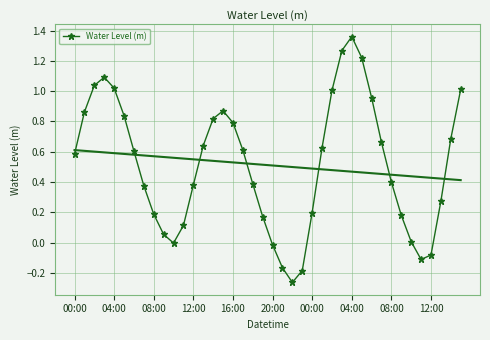

The value at 35 is -0.0. True or false?

False